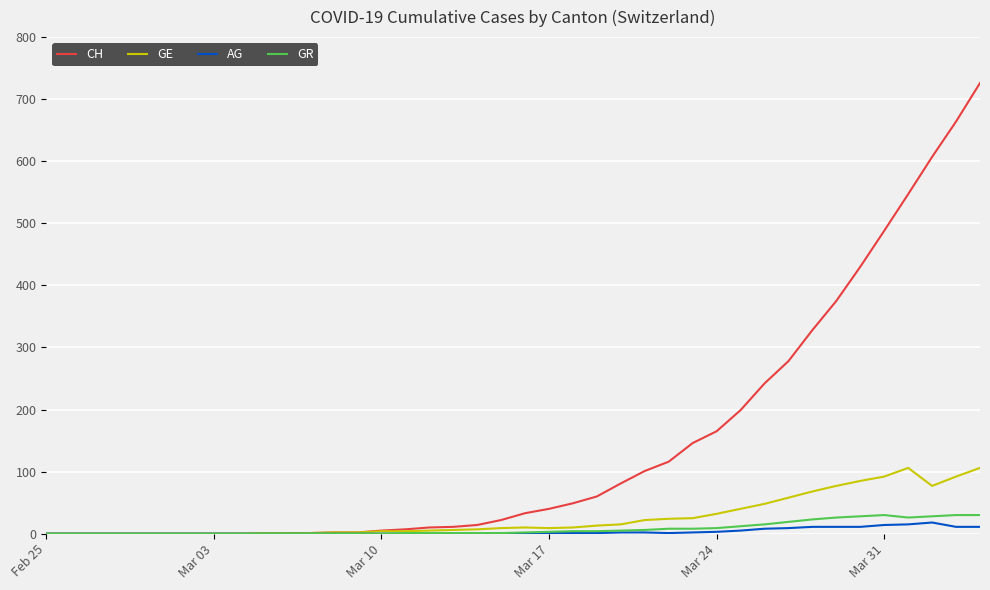

Which series has the largest range (max minus min)?

CH